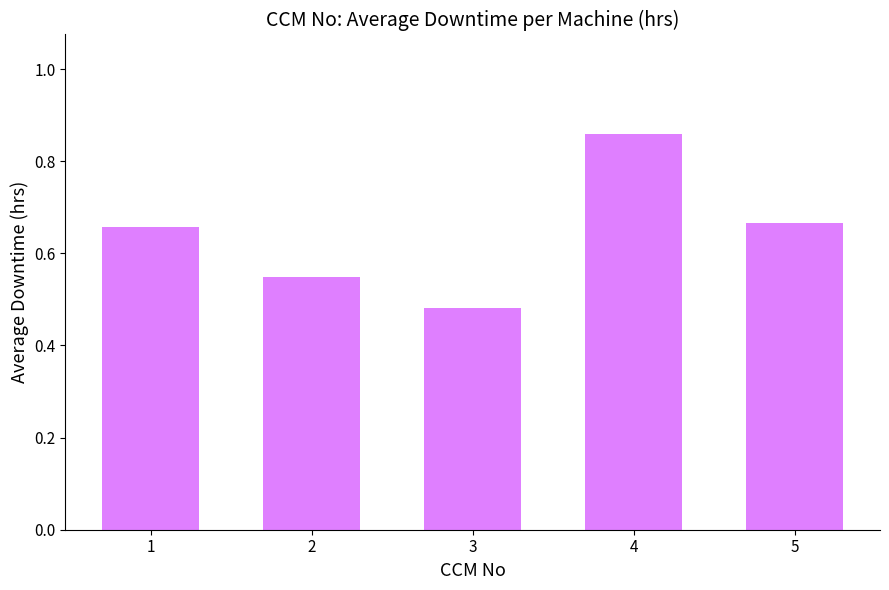

How many distinct data groups are displayed?

1